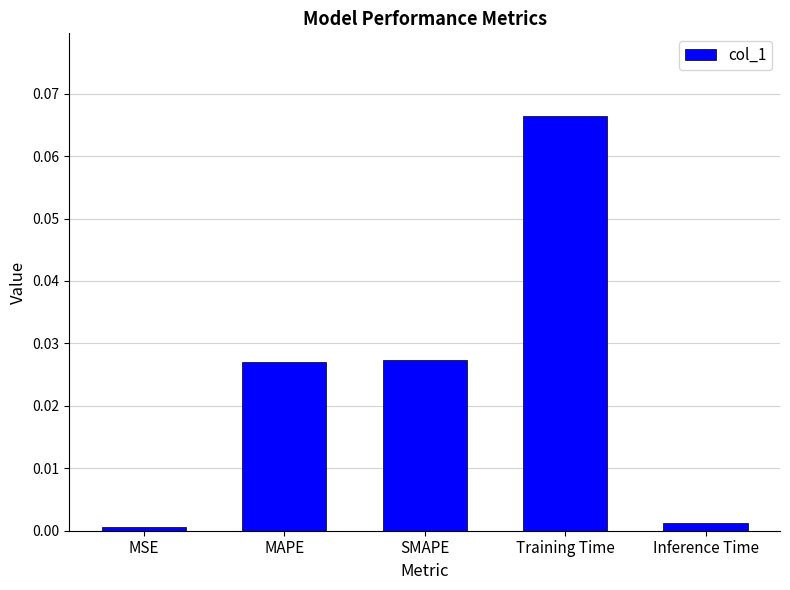

At which label is the value closest to 0?

MSE